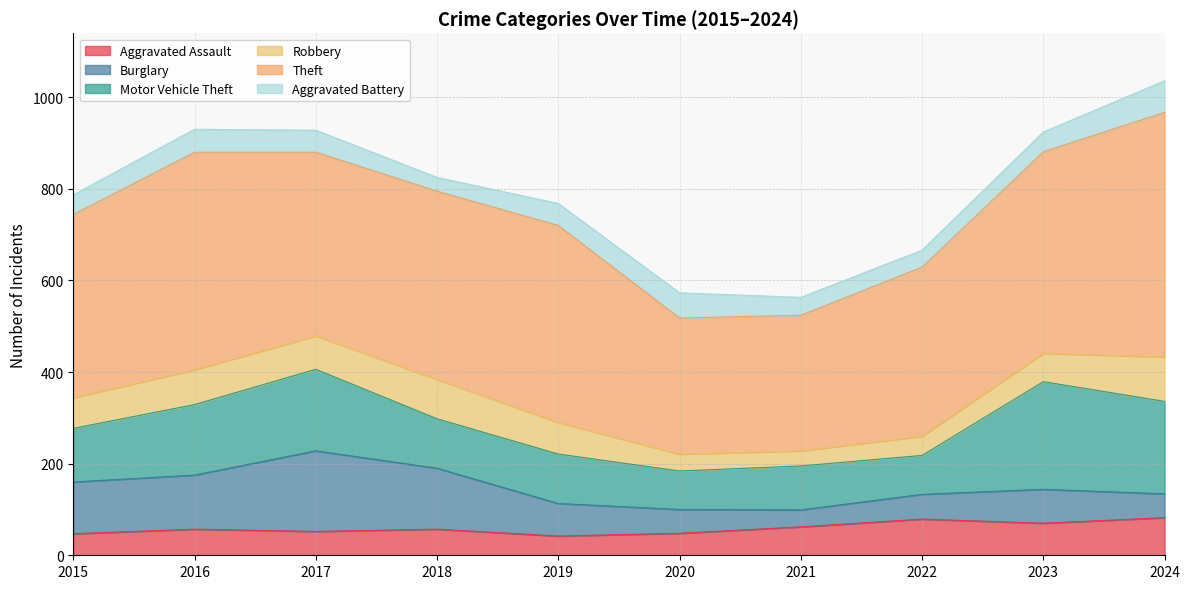

How many values in the Aggravated Battery series exceed 48?

3